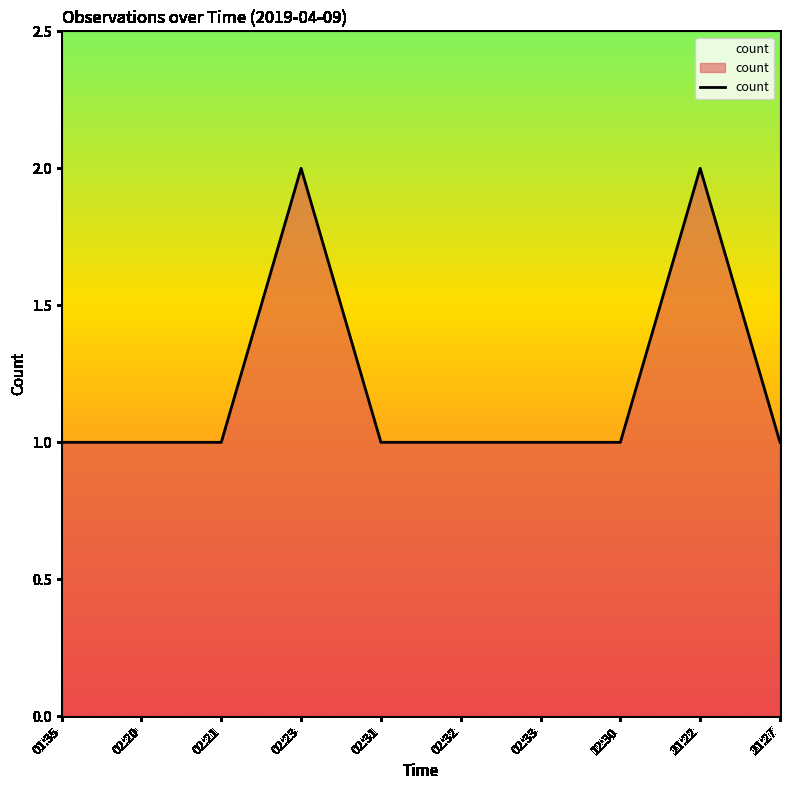

True or false: the data shows 1 at 01:35.

True